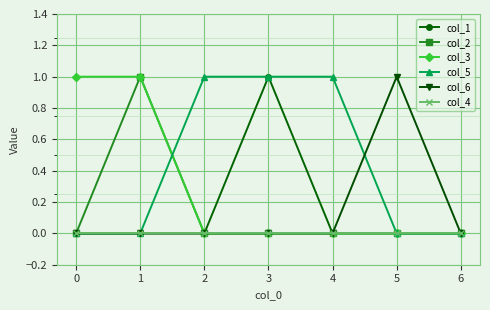

True or false: col_4 has a value of 0 at 3.

True